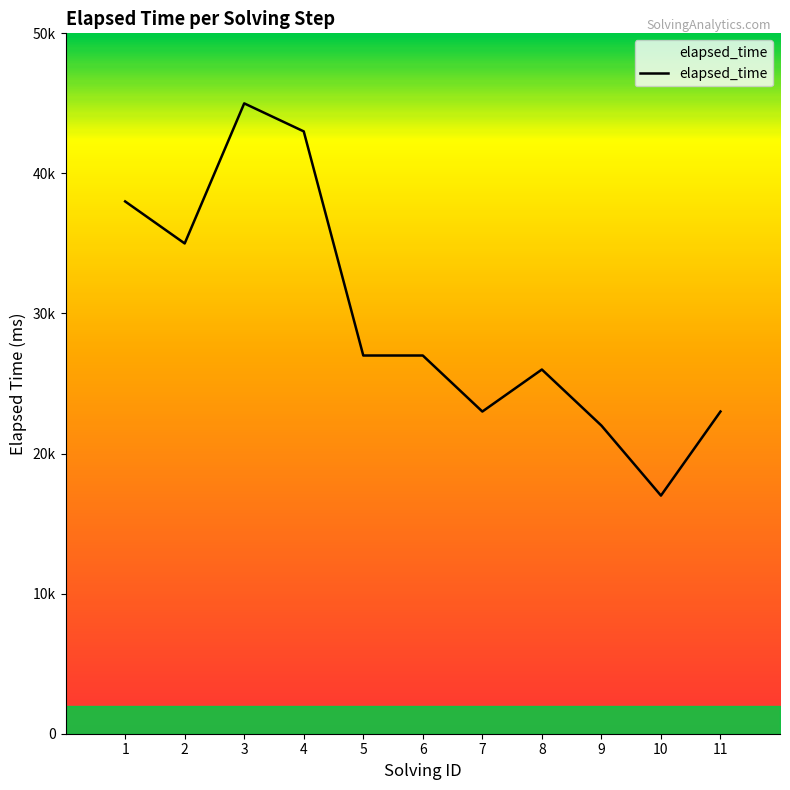

List the labels in order of value, smallest first.

10, 9, 7, 11, 8, 5, 6, 2, 1, 4, 3